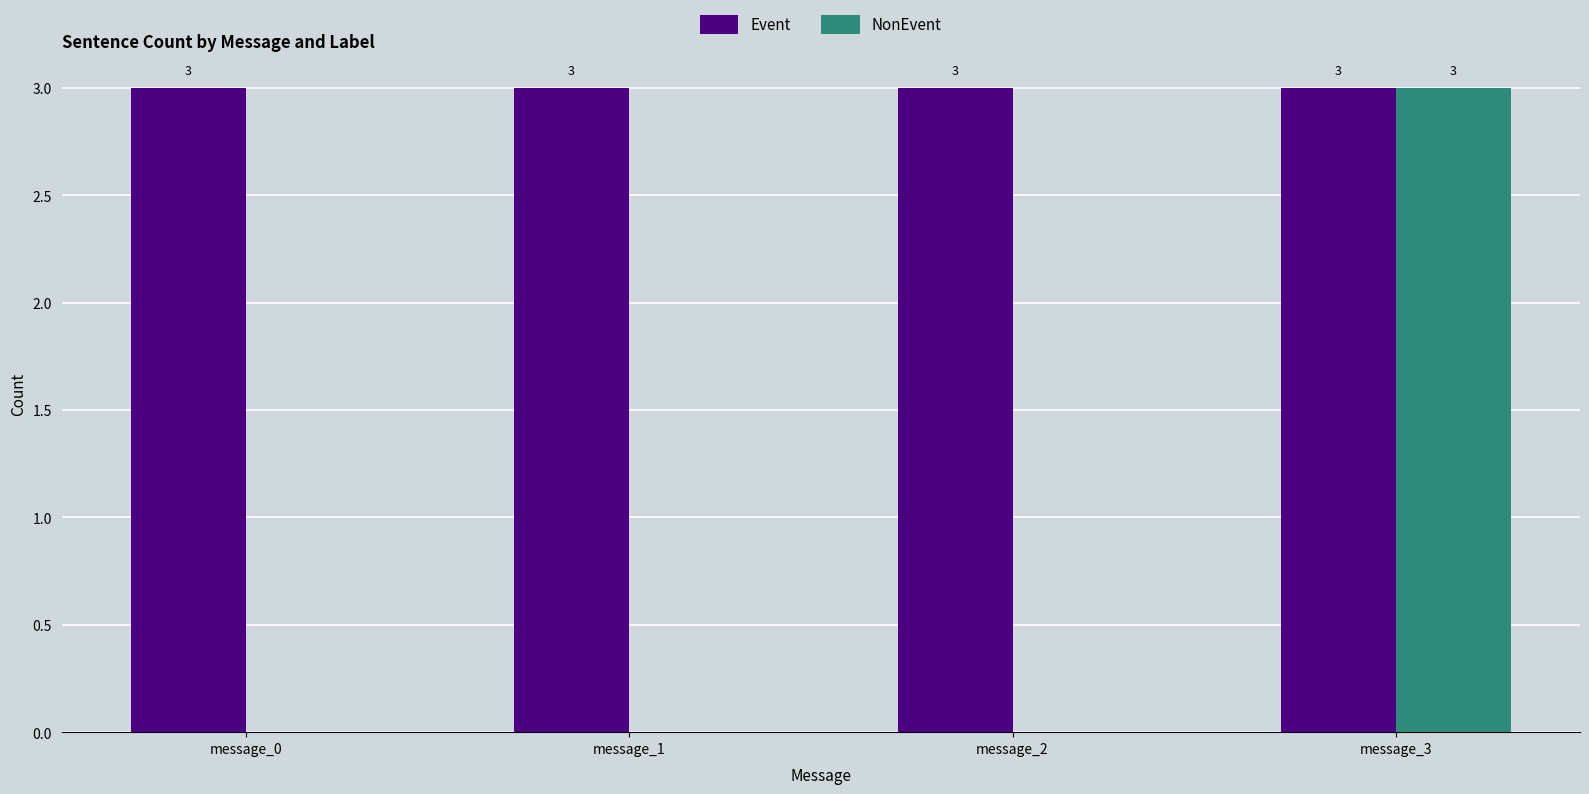

What are all the series names shown in the legend?

Event, NonEvent